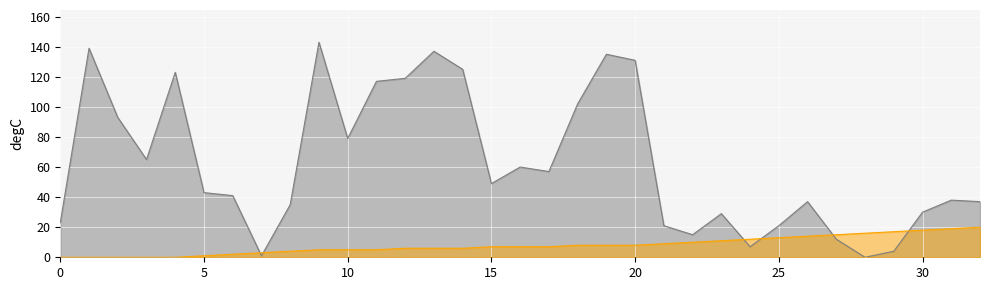

Reading left to right, list all the values displayed in this chart.

isite: 0=23	1=139	2=93	3=65	4=123	5=43	6=41	7=1	8=35	9=143	10=79	11=117	12=119	13=137	14=125	15=49	16=60	17=57	18=102	19=135	20=131	21=21	22=15	23=29	24=7	25=21	26=37	27=12	28=0	29=4	30=30	31=38	32=37
front_index: 0=0	1=0	2=0	3=0	4=0	5=1	6=2	7=3	8=4	9=5	10=5	11=5	12=6	13=6	14=6	15=7	16=7	17=7	18=8	19=8	20=8	21=9	22=10	23=11	24=12	25=13	26=14	27=15	28=16	29=17	30=18	31=19	32=20